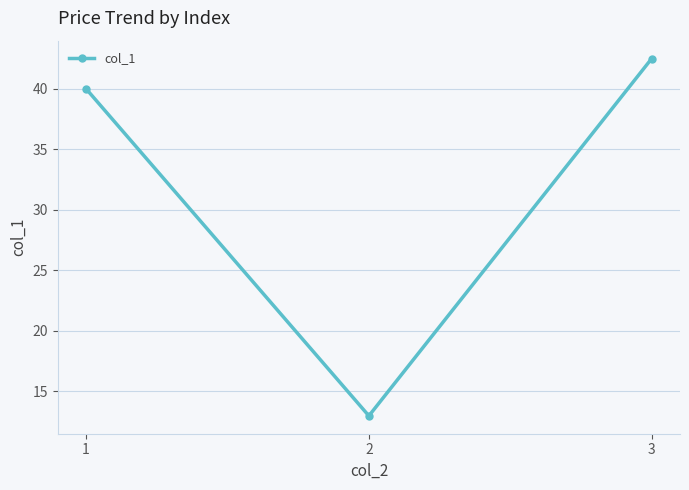

Approximately how many times larger is the value at 1 compared to 2?

3.1